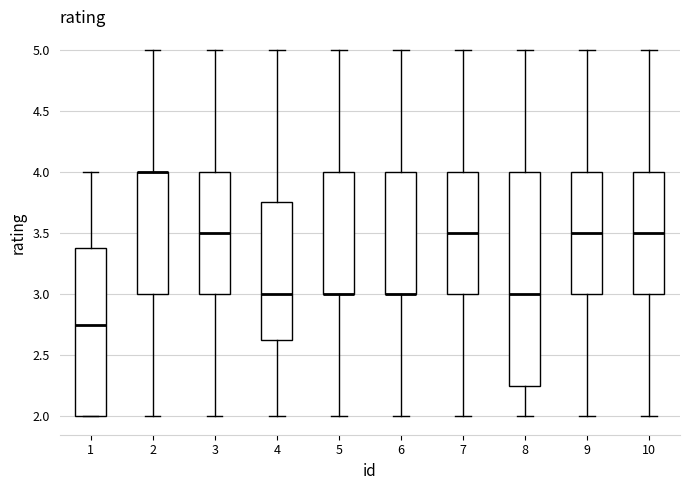

Where is the upper edge of the box at x = 4 on the y-axis? The values are not printed on the chart, so give them approximately, as read against the axis.

3.75